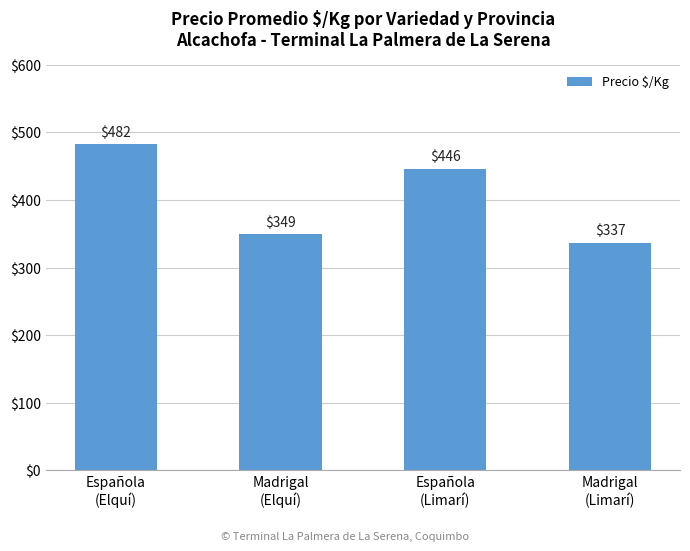

How many data points are less than 446?

2